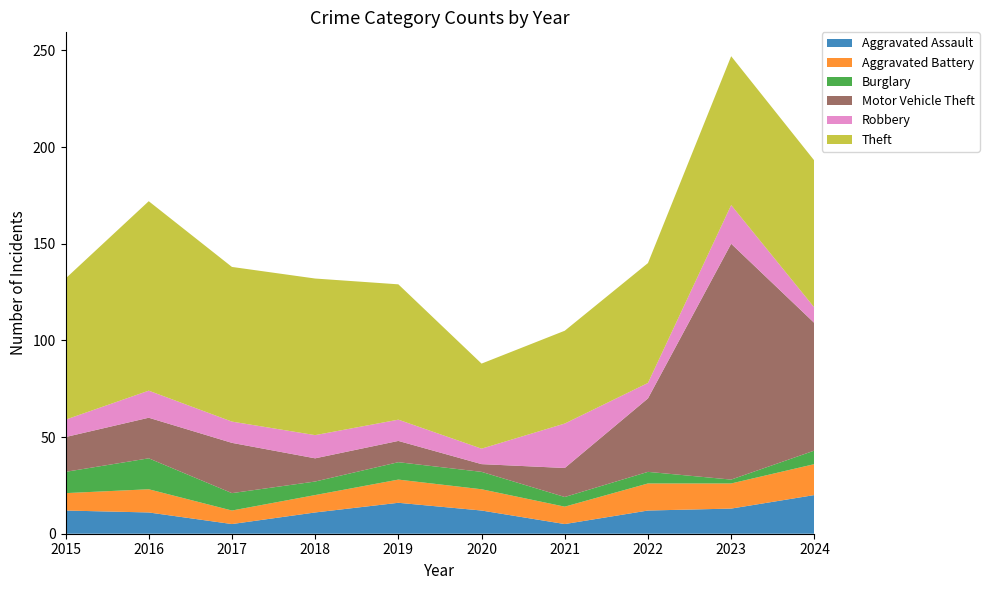

Reading left to right, transcribe all the data shown in this chart.

Aggravated Assault: 12	11	5	11	16	12	5	12	13	20
Aggravated Battery: 9	12	7	9	12	11	9	14	13	16
Burglary: 11	16	9	7	9	9	5	6	2	7
Motor Vehicle Theft: 18	21	26	12	11	4	15	38	122	66
Robbery: 9	14	11	12	11	8	23	8	20	8
Theft: 73	98	80	81	70	44	48	62	77	76